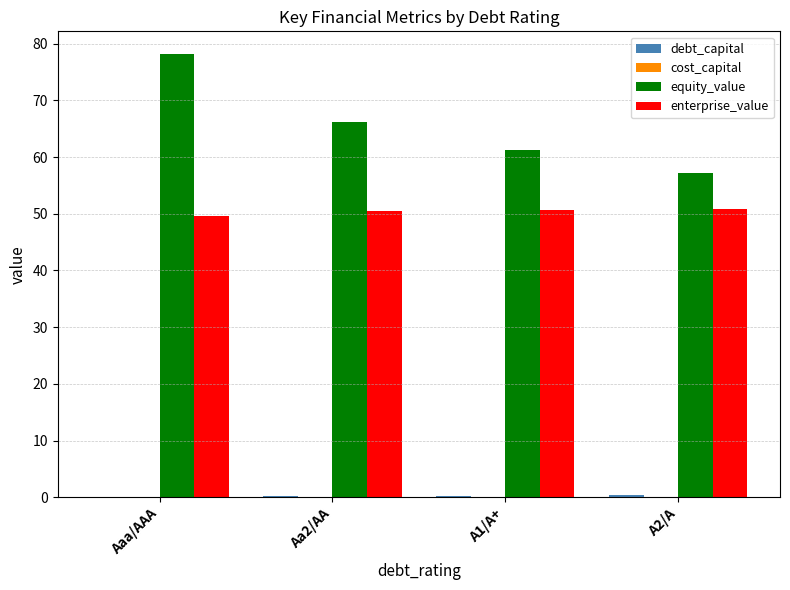

What is the sum of all equity_value values?

262.8